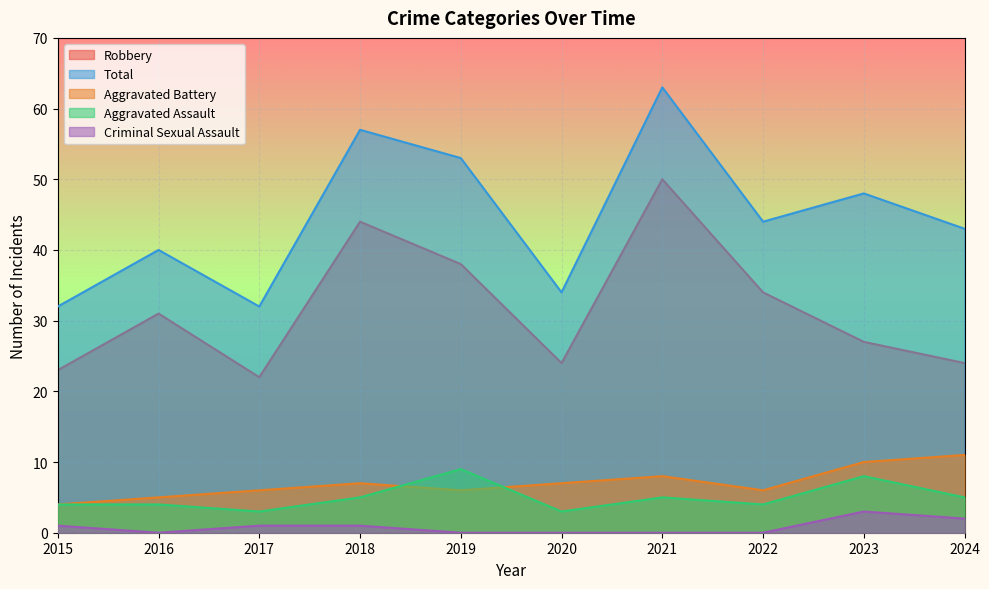

How many interior local peaks does the Aggravated Assault series have?

3